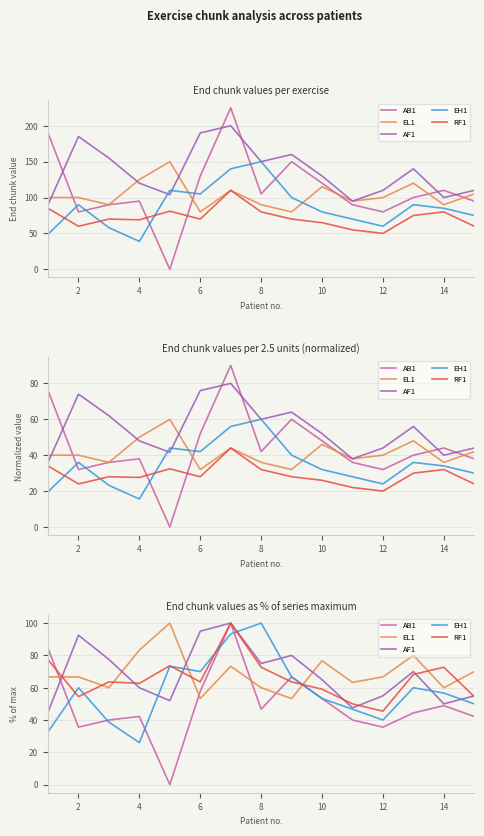

How many intersections are there between AB1 and EH1?

5